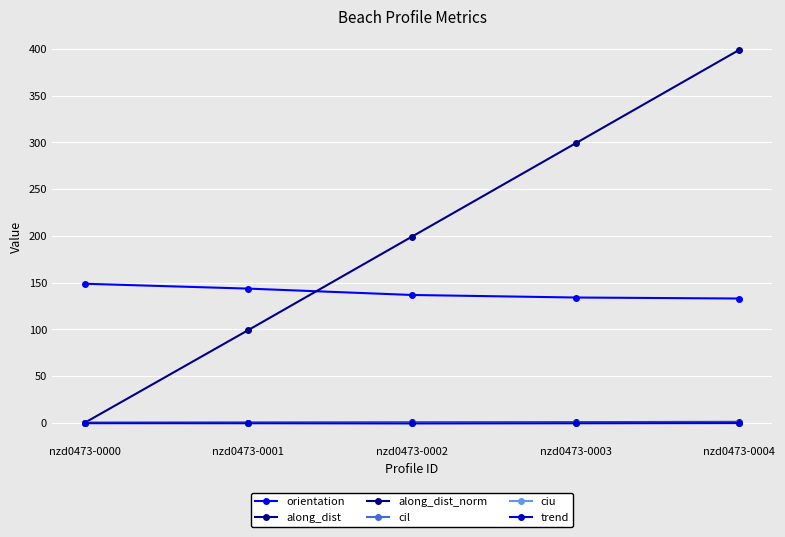

Between nzd0473-0000 and nzd0473-0002, which series saw the biggest shift?

along_dist